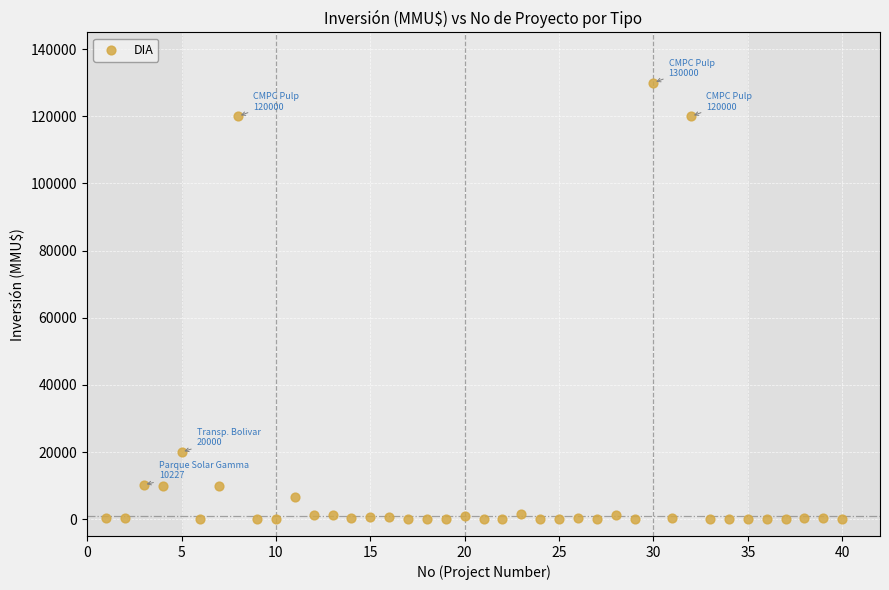

What Y value in the scatter plot is closest to 65000?

20000